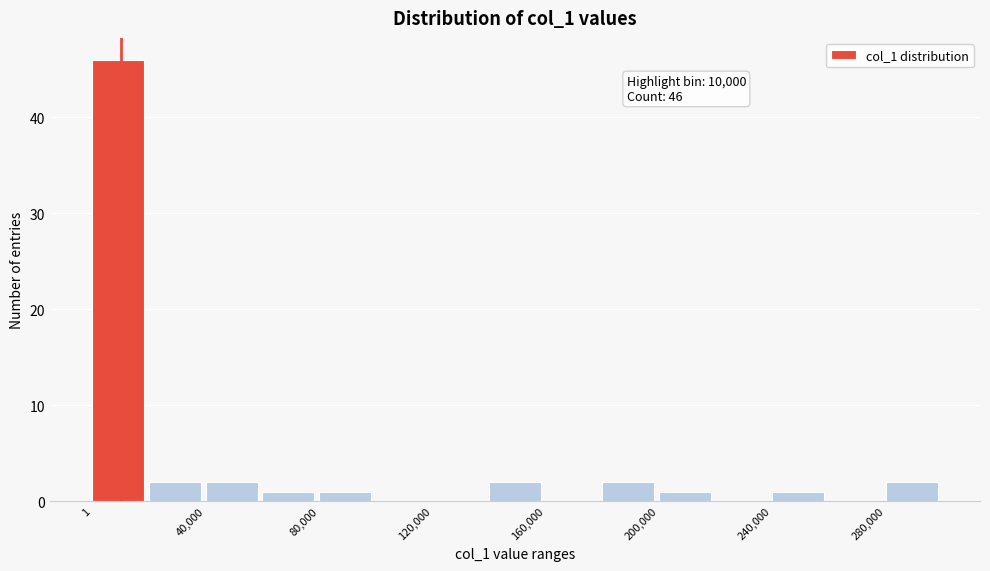

Around what value on the x-axis is the tallest bar? Give the approximate position of its centre, as read against the axis.

10000